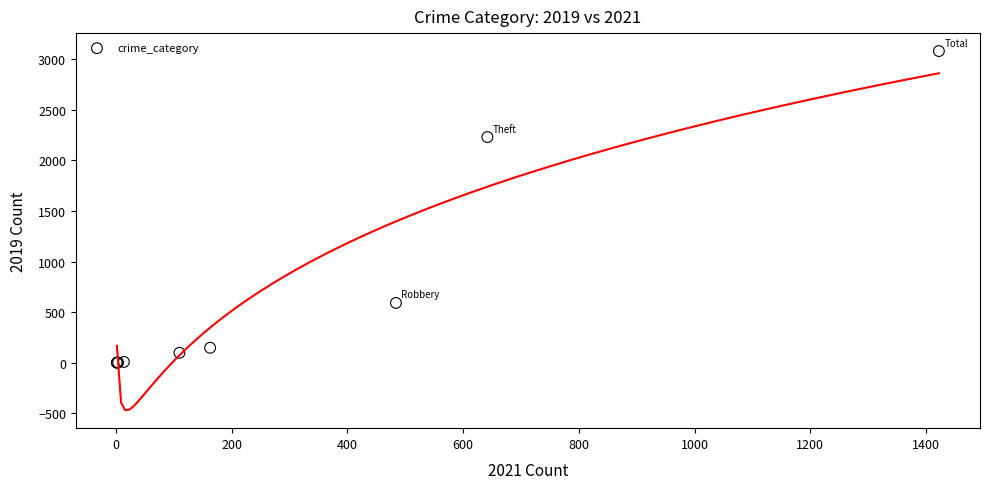

What Y value in the scatter plot is closest to 1540?

2230